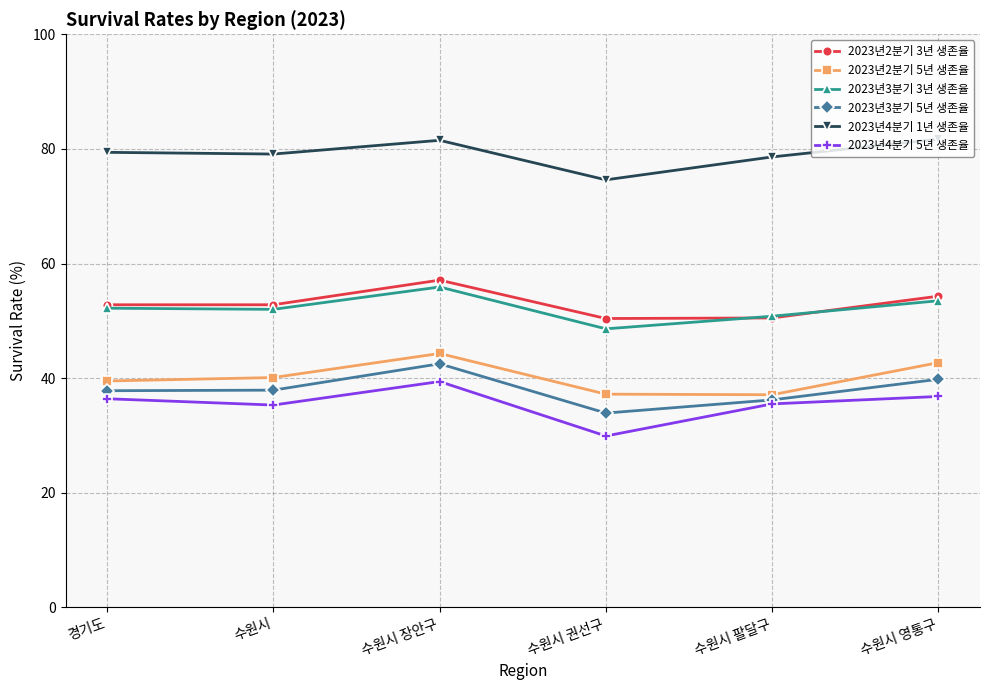

What are all the series names shown in the legend?

2023년2분기 3년 생존율, 2023년2분기 5년 생존율, 2023년3분기 3년 생존율, 2023년3분기 5년 생존율, 2023년4분기 1년 생존율, 2023년4분기 5년 생존율